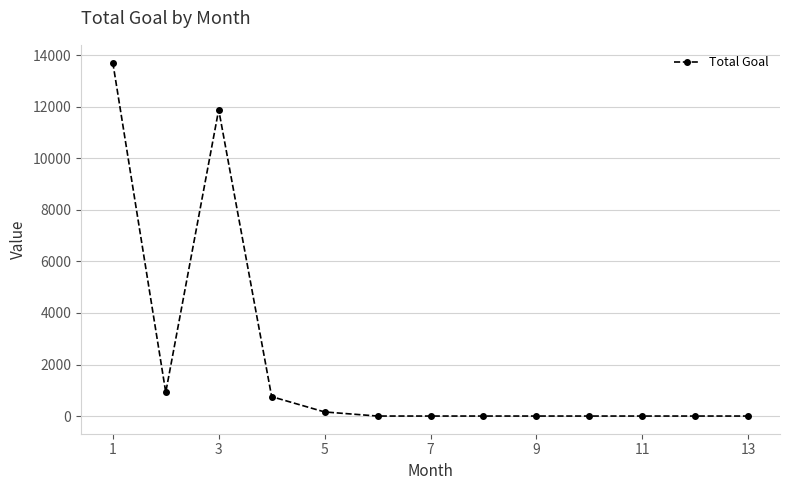

What is the average value?

2111